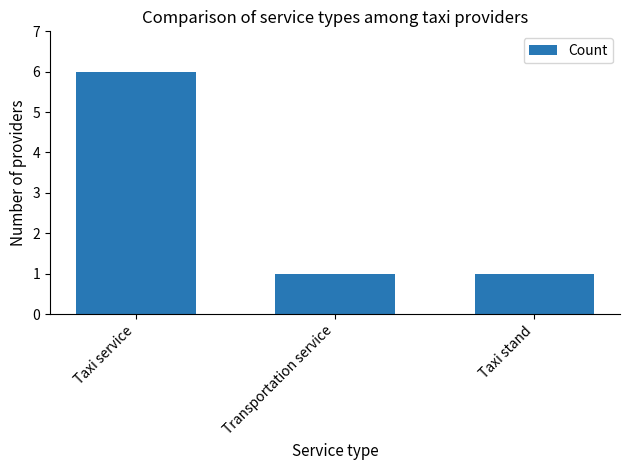

The value at Transportation service is 2. True or false?

False